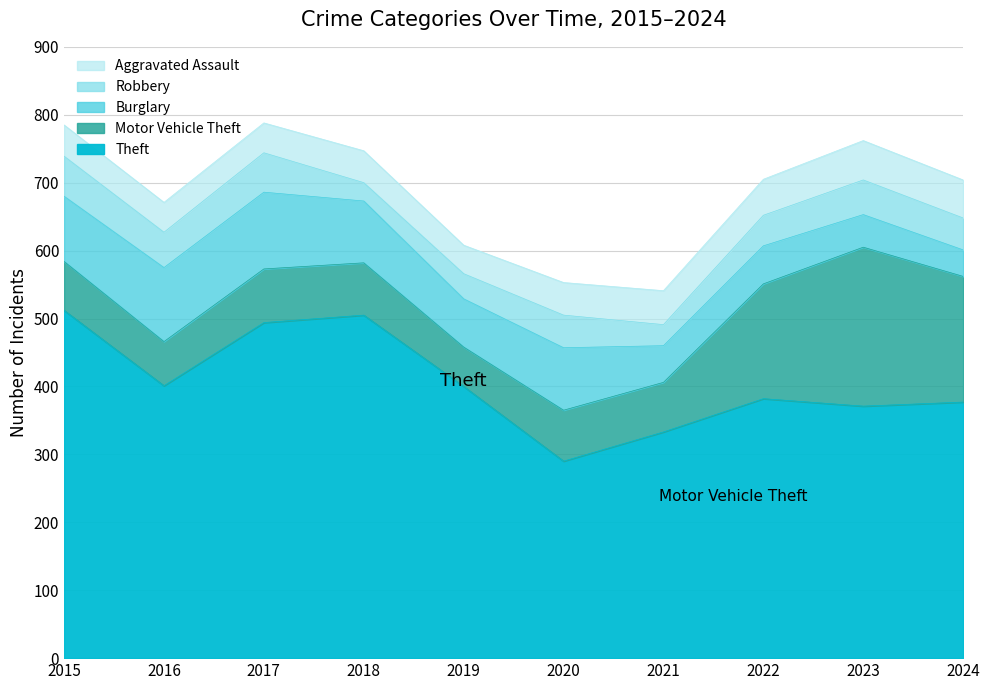

The value of Robbery at 2024 is 18. True or false?

False